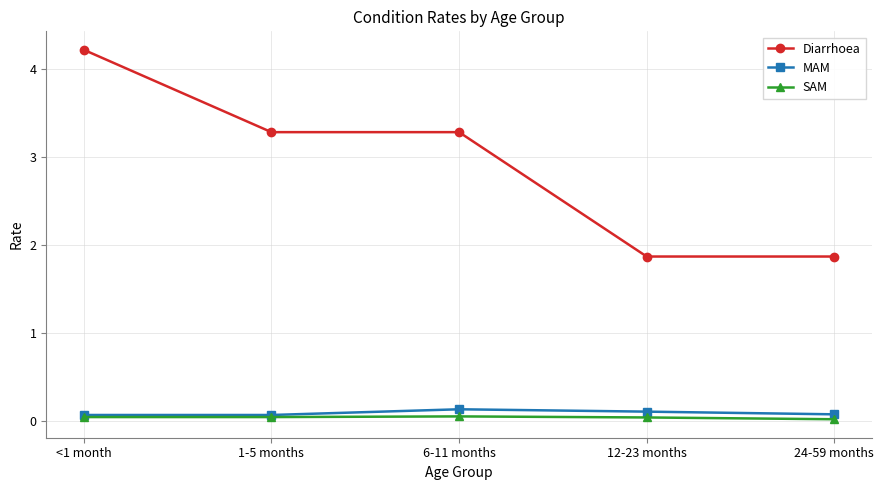

True or false: Diarrhoea has more than 2 points higher than both neighbors.

False